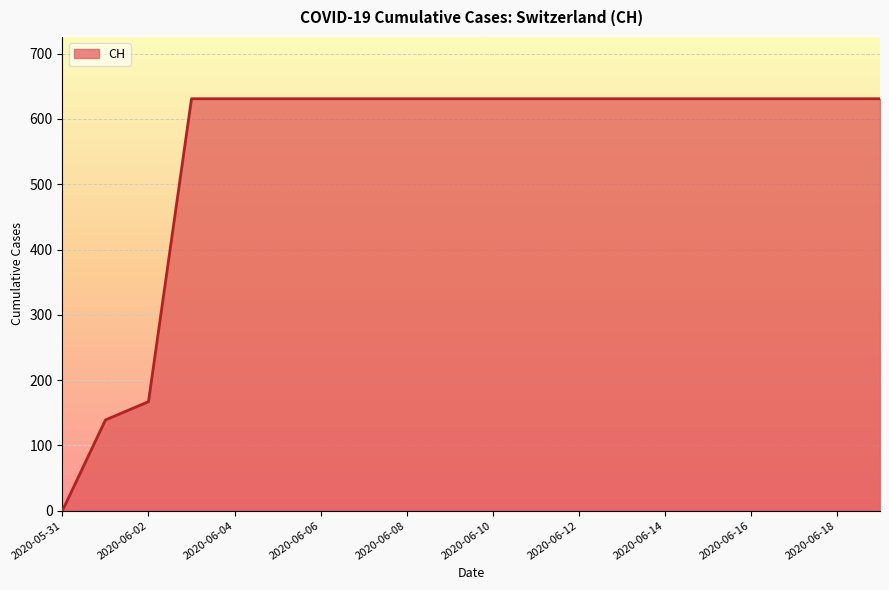

What is the greatest value displayed?

631